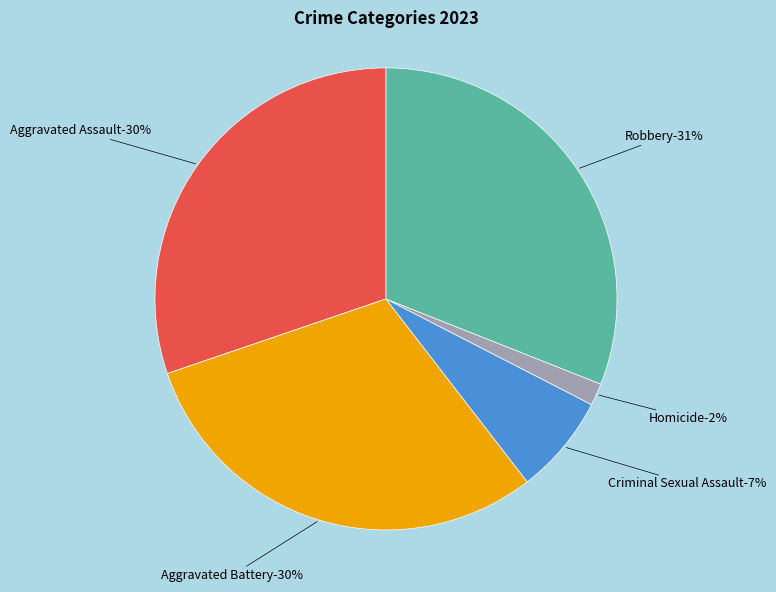

Which has a higher value, Criminal Sexual Assault or Robbery?

Robbery